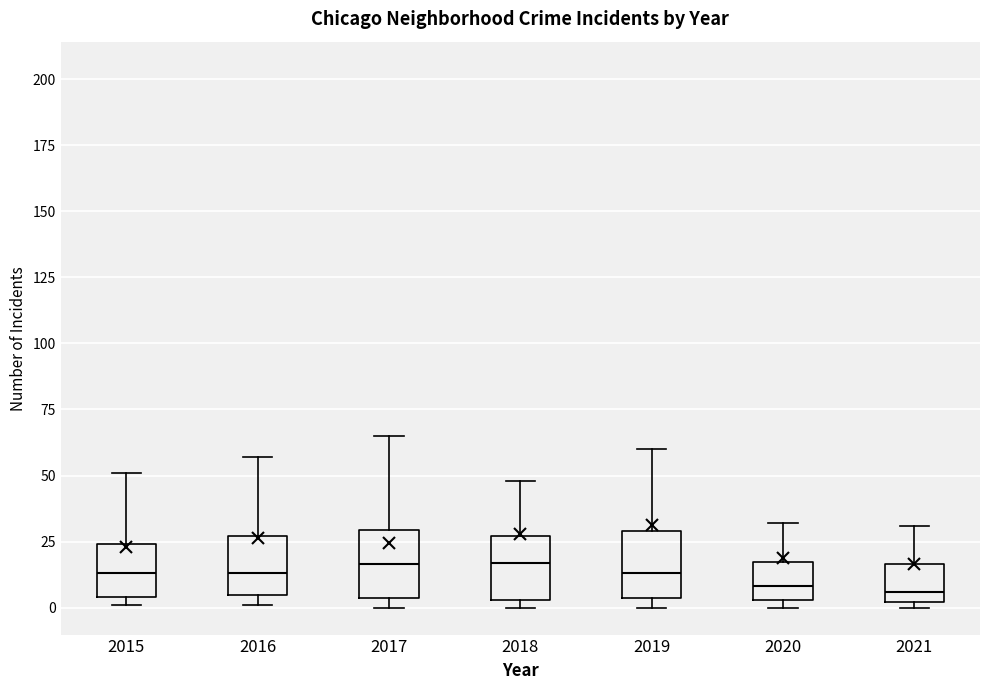

Where does the upper whisker of the box at x = 2019 end on the y-axis? The values are not printed on the chart, so give them approximately, as read against the axis.

60